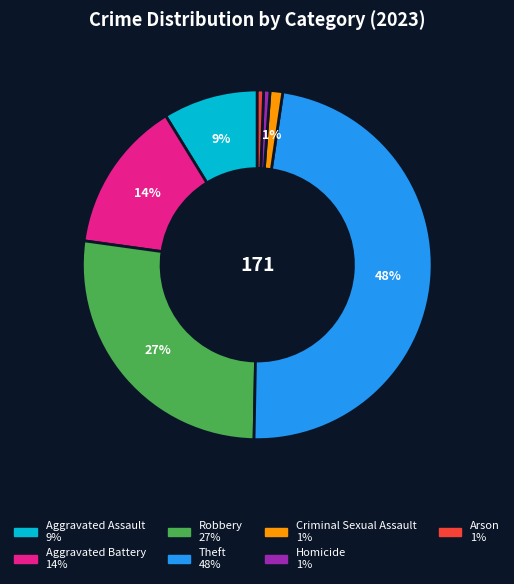

Which has a higher value, Theft or Aggravated Assault?

Theft